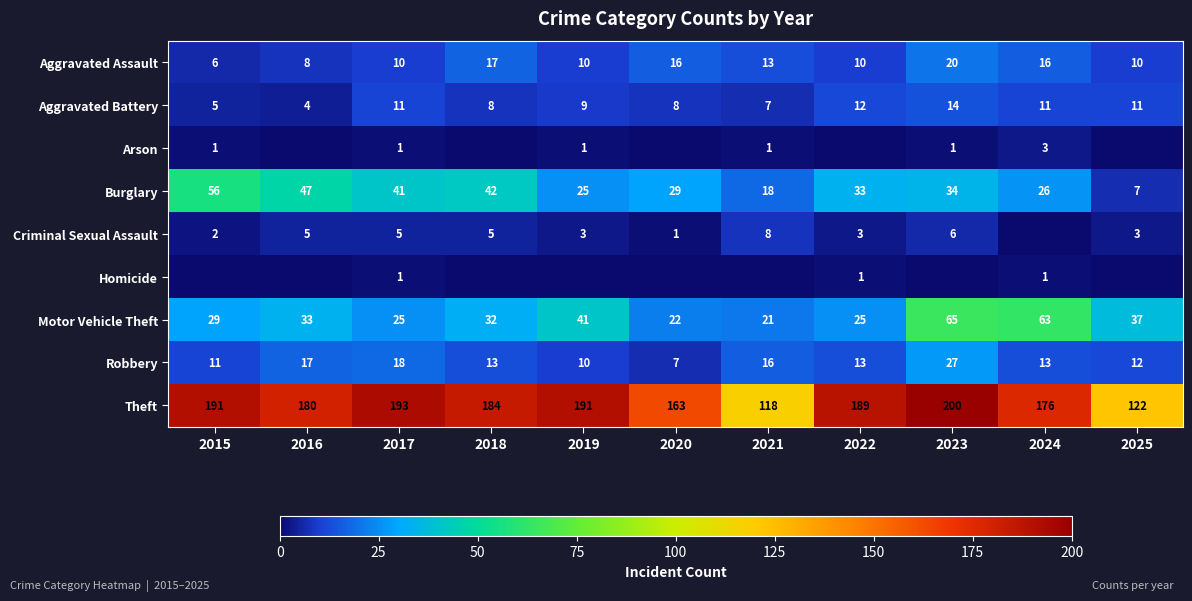

At how many categories does at least one series exceed 139?

9